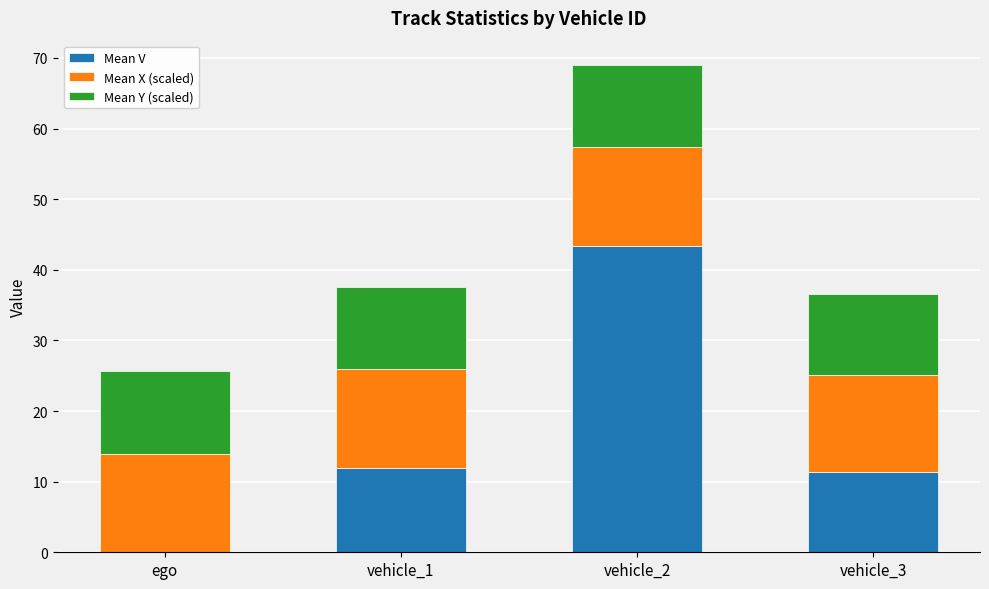

Are the bars grouped side by side (vs. stacked)?

No